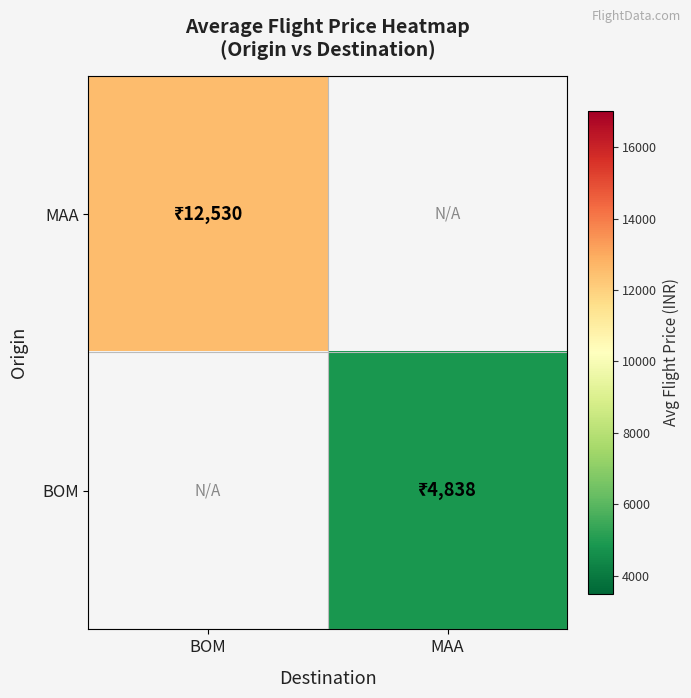

Between BOM and MAA, which is larger?

MAA